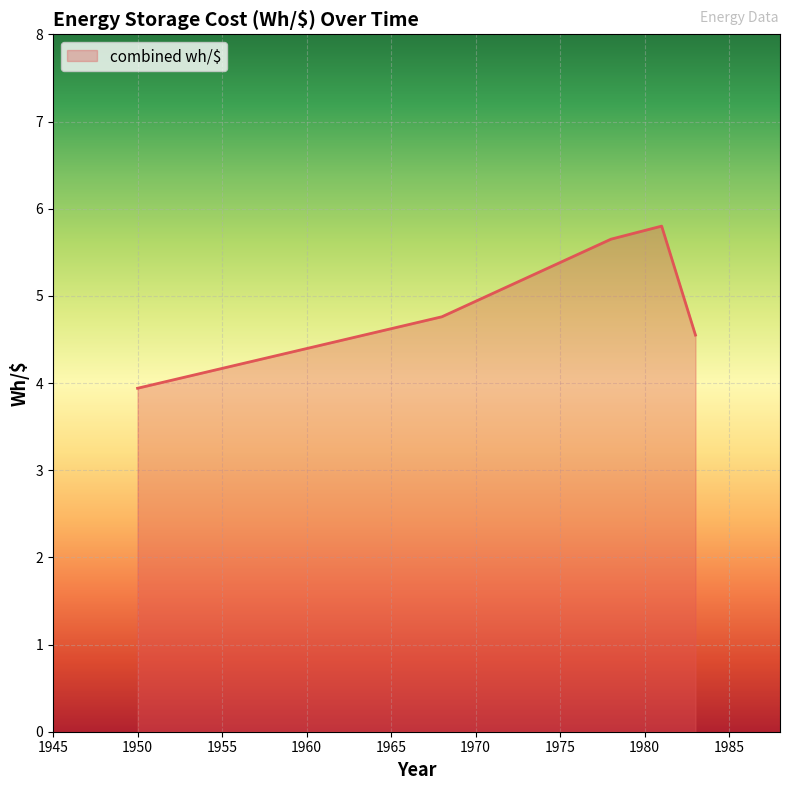

What is the smallest value displayed?

3.9